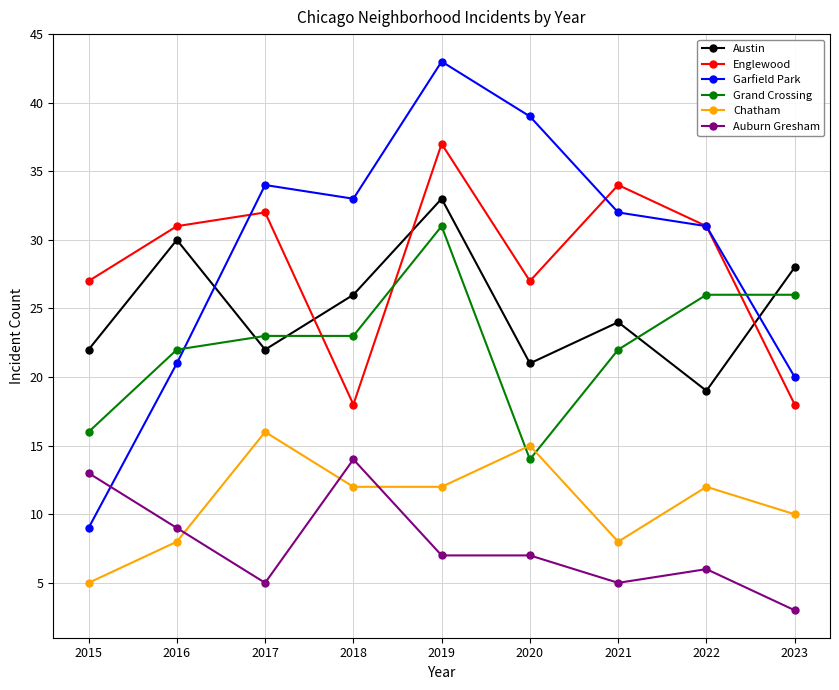

The Austin series shows 40 at 2016. True or false?

False